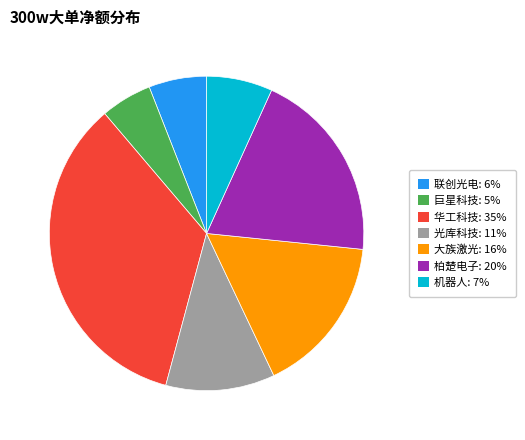

What is the smallest slice in the pie chart?

巨星科技: 5%